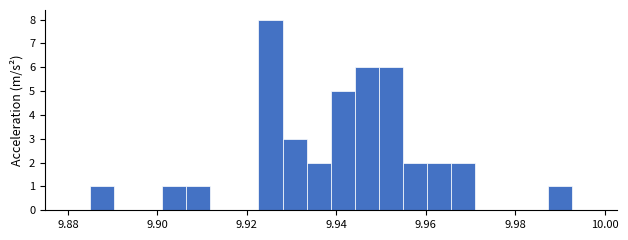

Read against the x-axis, roughly where is the centre of the tallest bar?

9.926